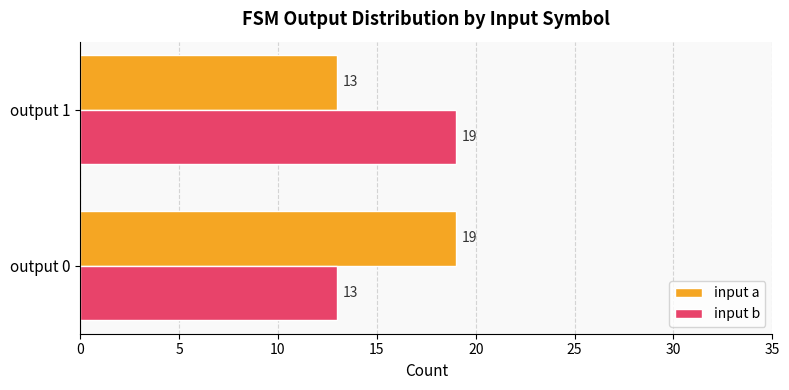

Is the value of input a at output 0 greater than the value of input b at output 0?

Yes